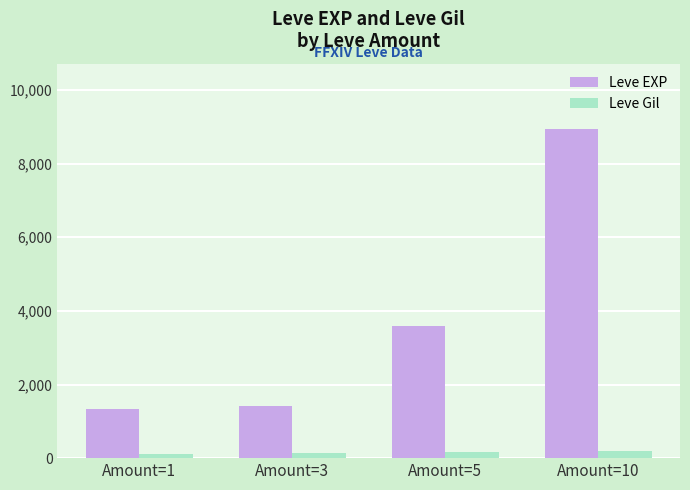

What are all the series names shown in the legend?

Leve EXP, Leve Gil